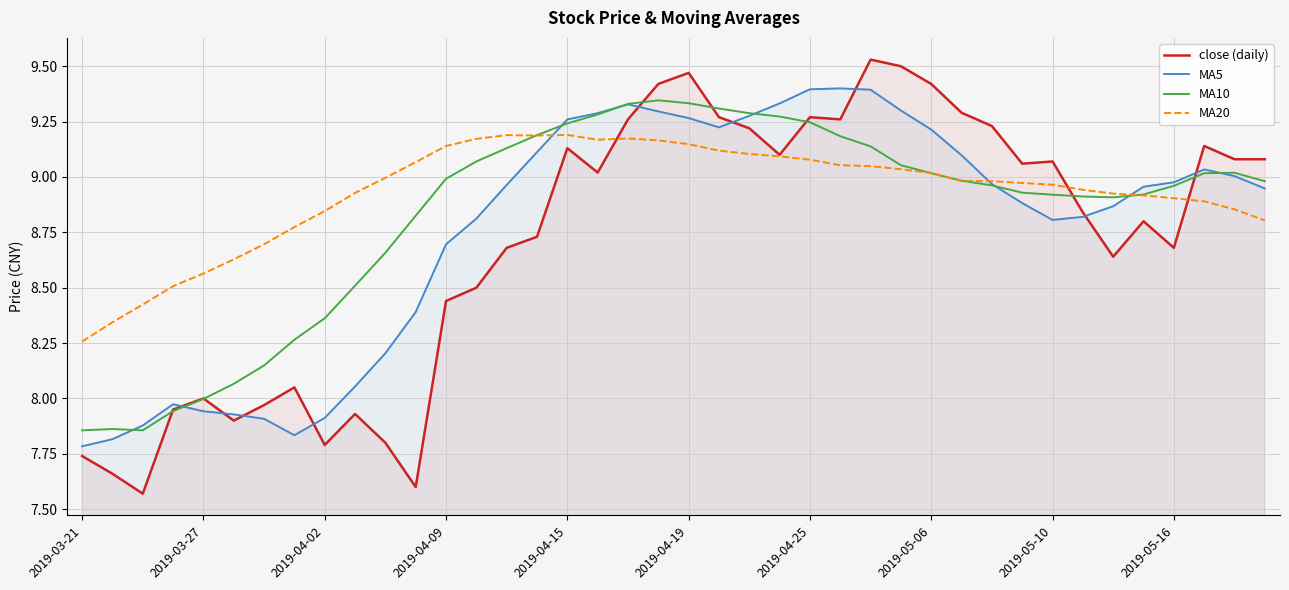

What is the sum of all MA10 values?

353.3